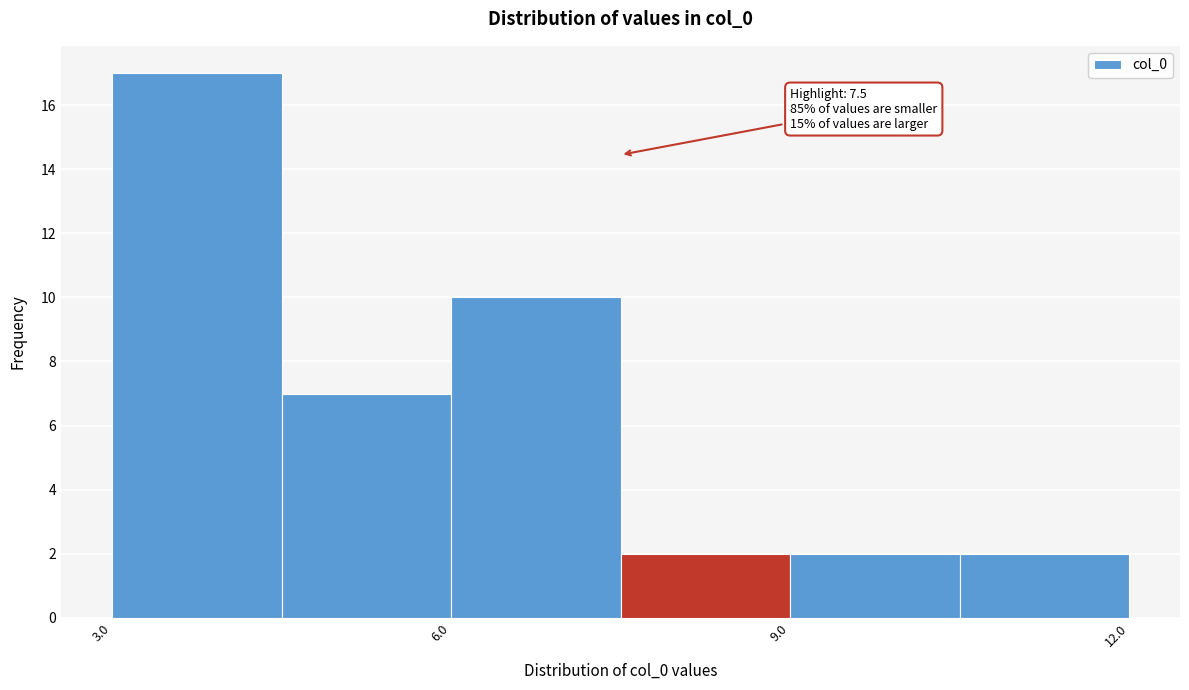

Read against the x-axis, roughly where is the centre of the tallest bar?

4.0